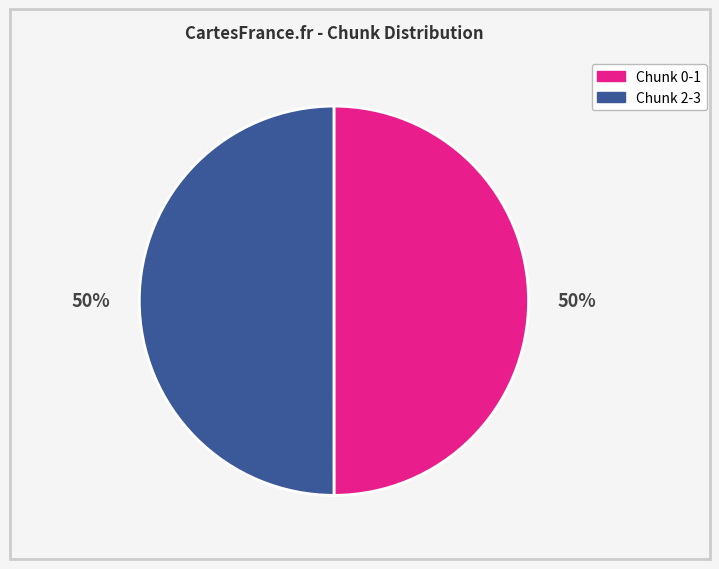

Is it true that Chunk 0-1 is 61% of the pie?

False